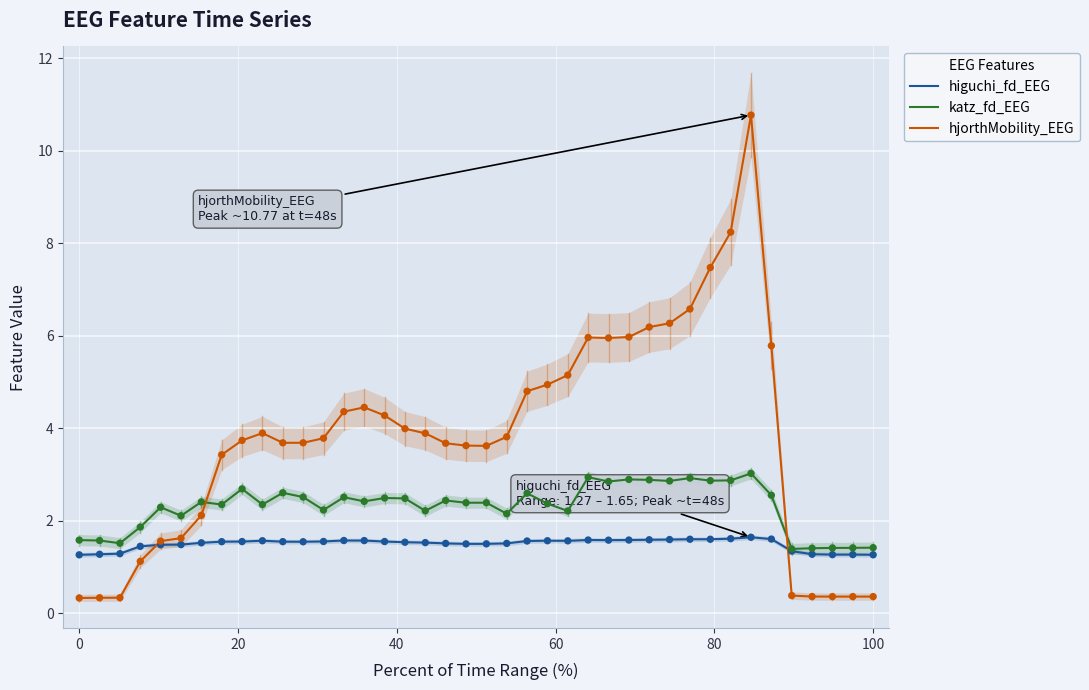

Which series reaches the maximum Y coordinate?

hjorthMobility_EEG